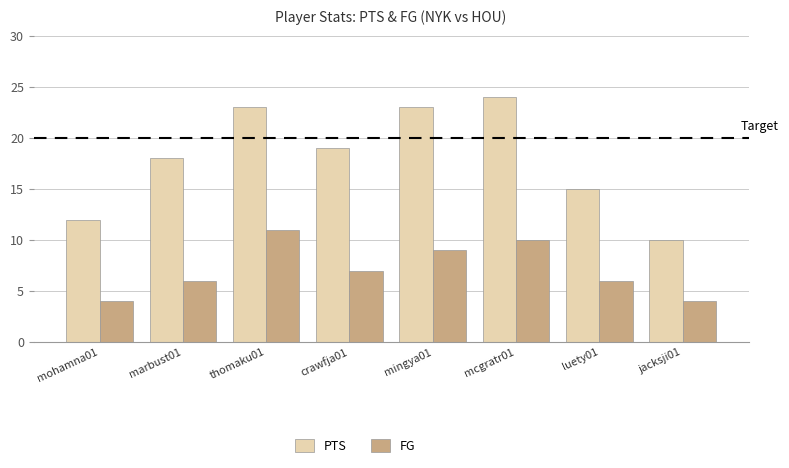

What is the difference between the highest and lowest values at mohamna01?

8